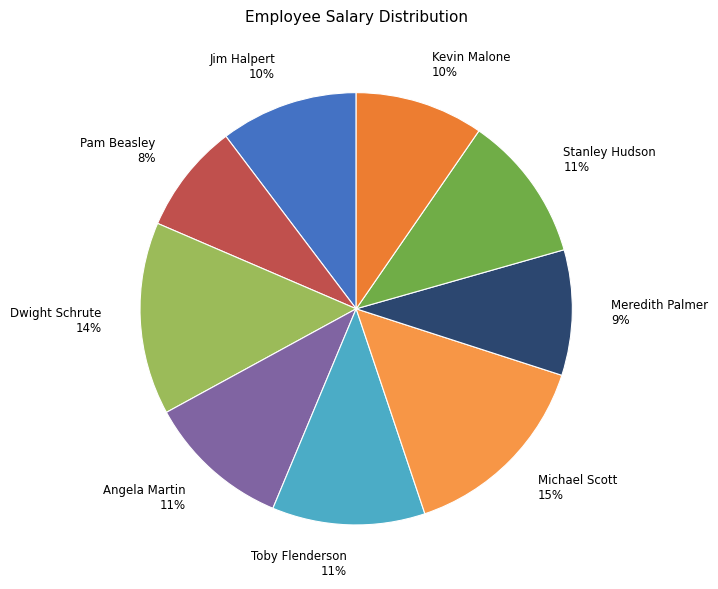

What is the smallest slice in the pie chart?

Pam Beasley